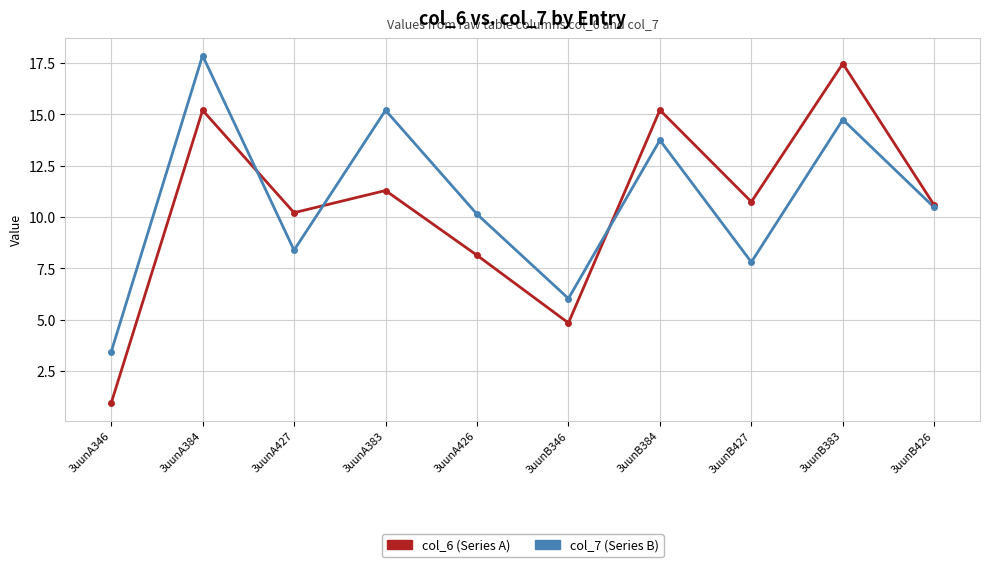

At which category does the chart reach its peak across all series?

3uunA384